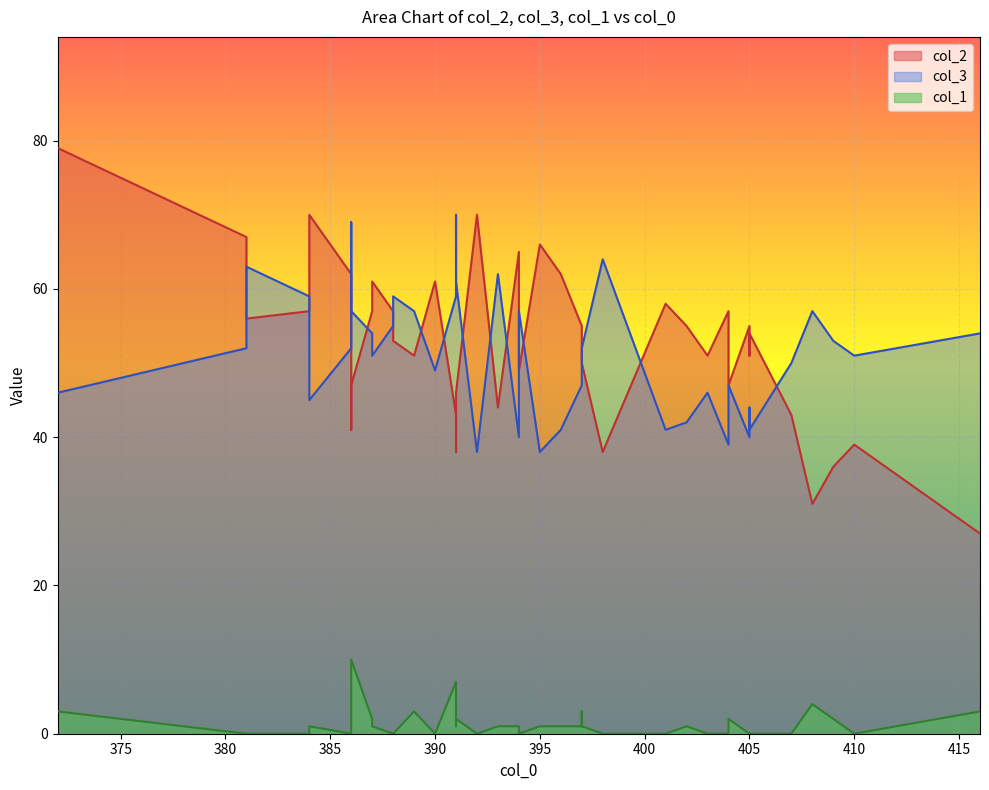

What is the sum of the col_3 values at 395 and 404?

85